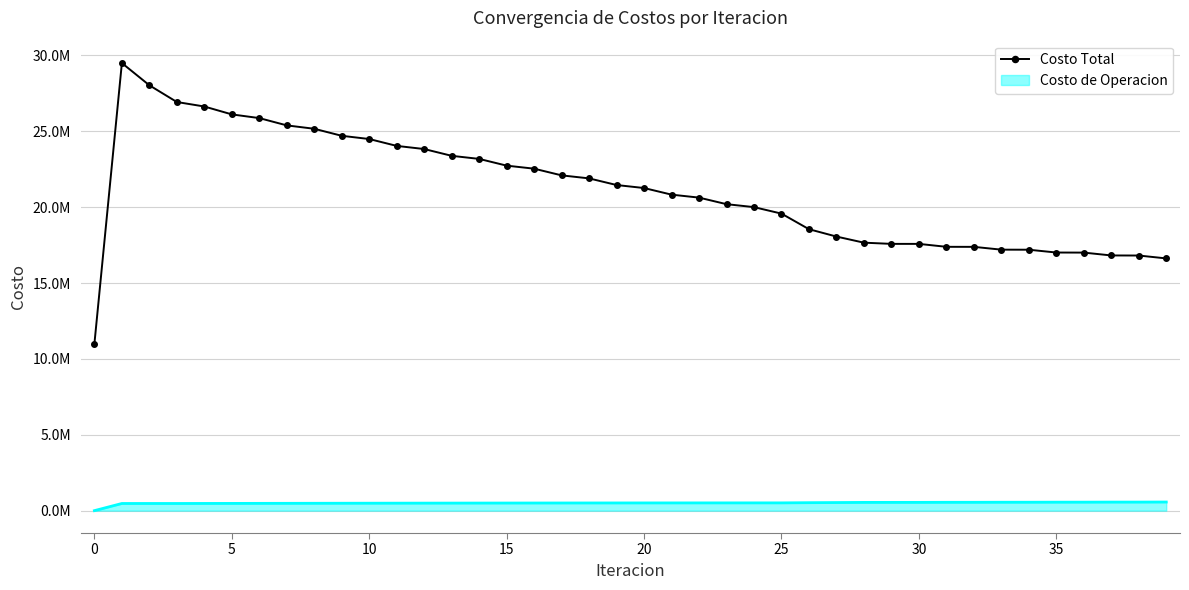

What are all the series names shown in the legend?

Costo Total, Costo de Operacion